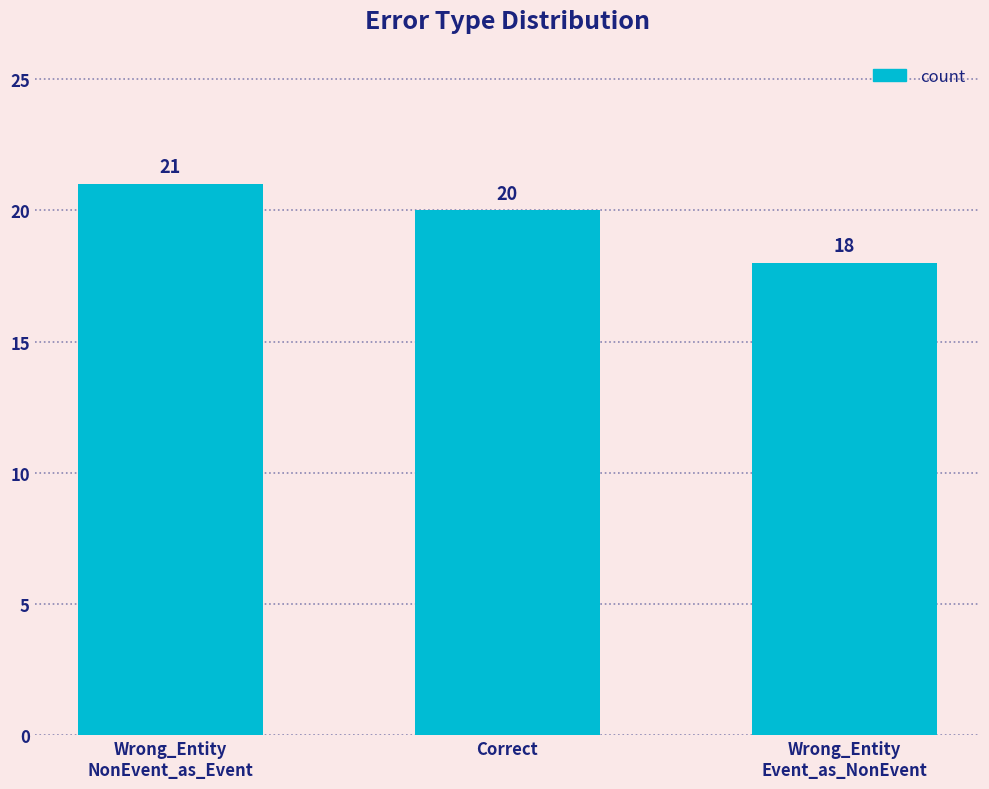

Count the number of data series in this chart.

1